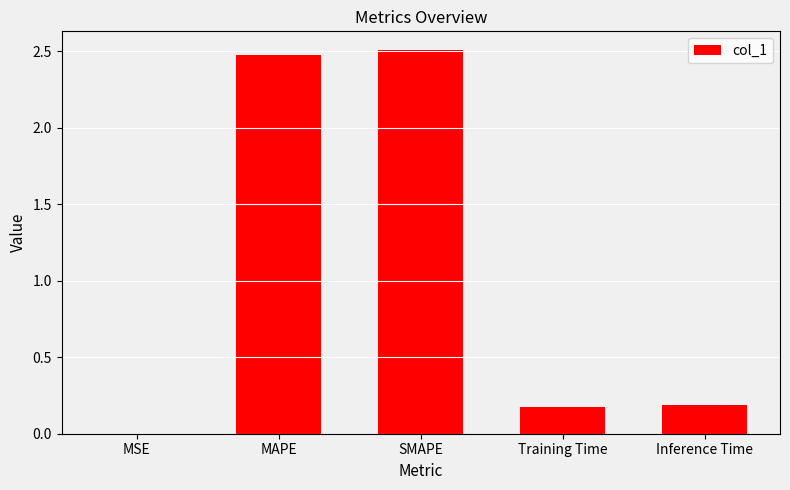

What is the sum of the values at Training Time and Inference Time?

0.4